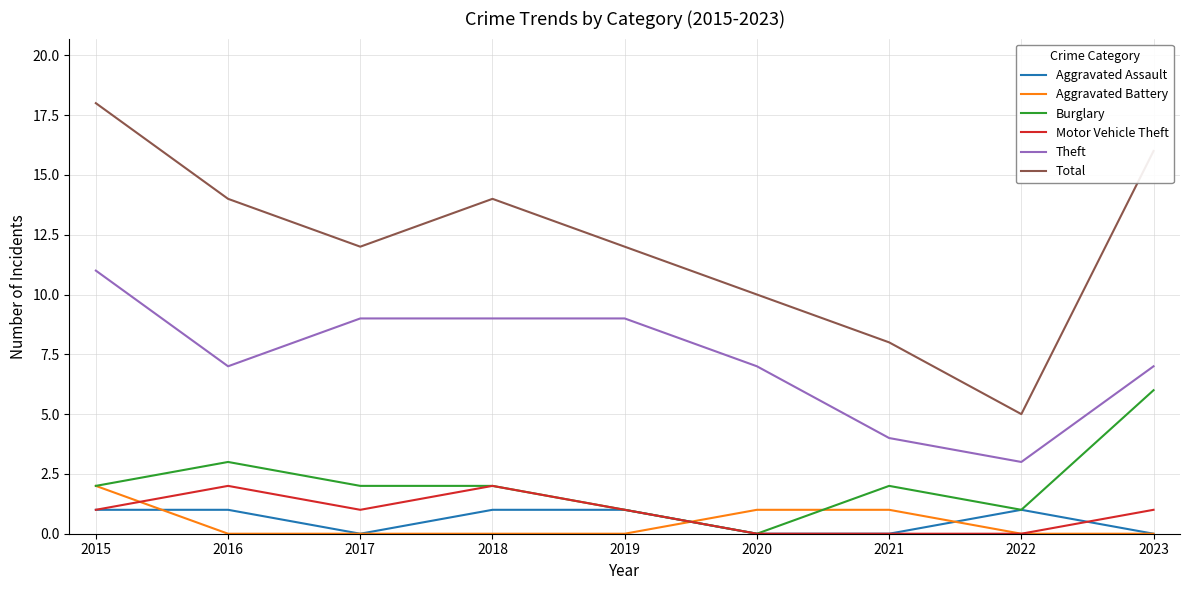

True or false: Total and Aggravated Battery cross at least once.

False